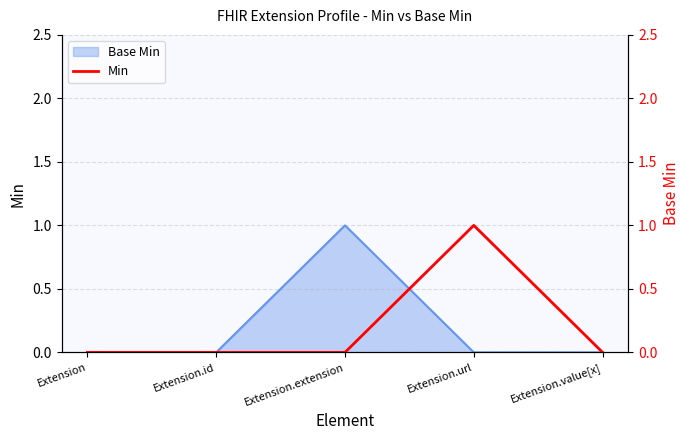

How many interior local peaks (higher than both neighbors) does the data have?

1